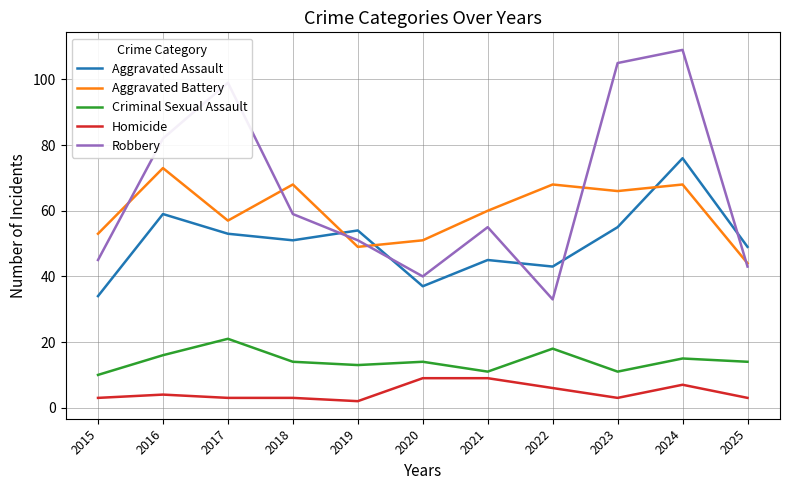

How many lines are shown in the chart?

5